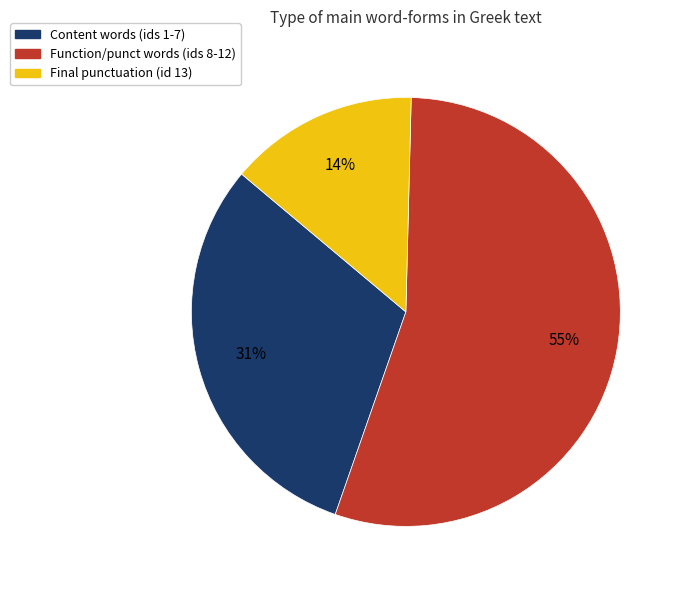

Is there a majority slice in this chart?

Yes